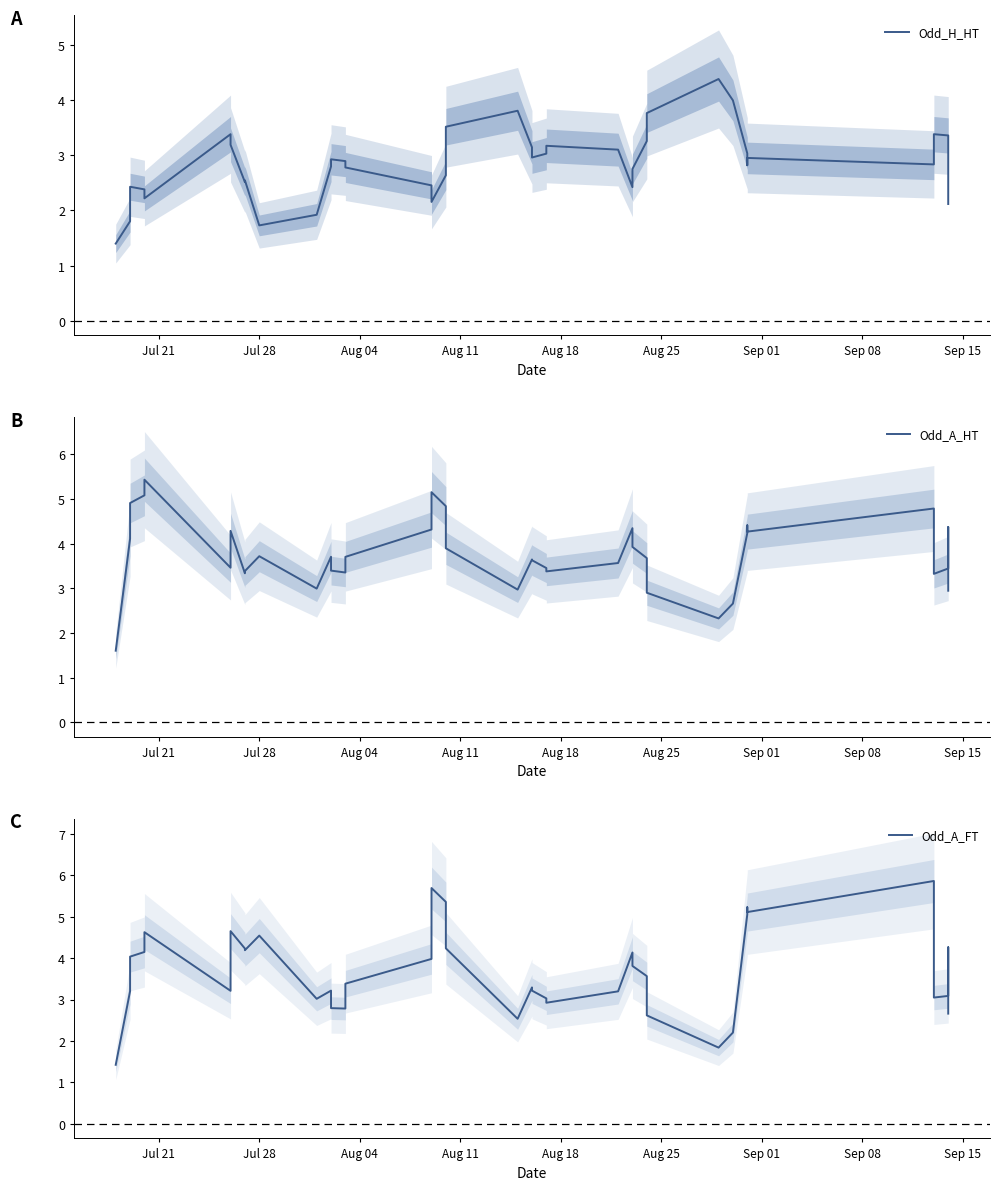

How many distinct data groups are displayed?

3